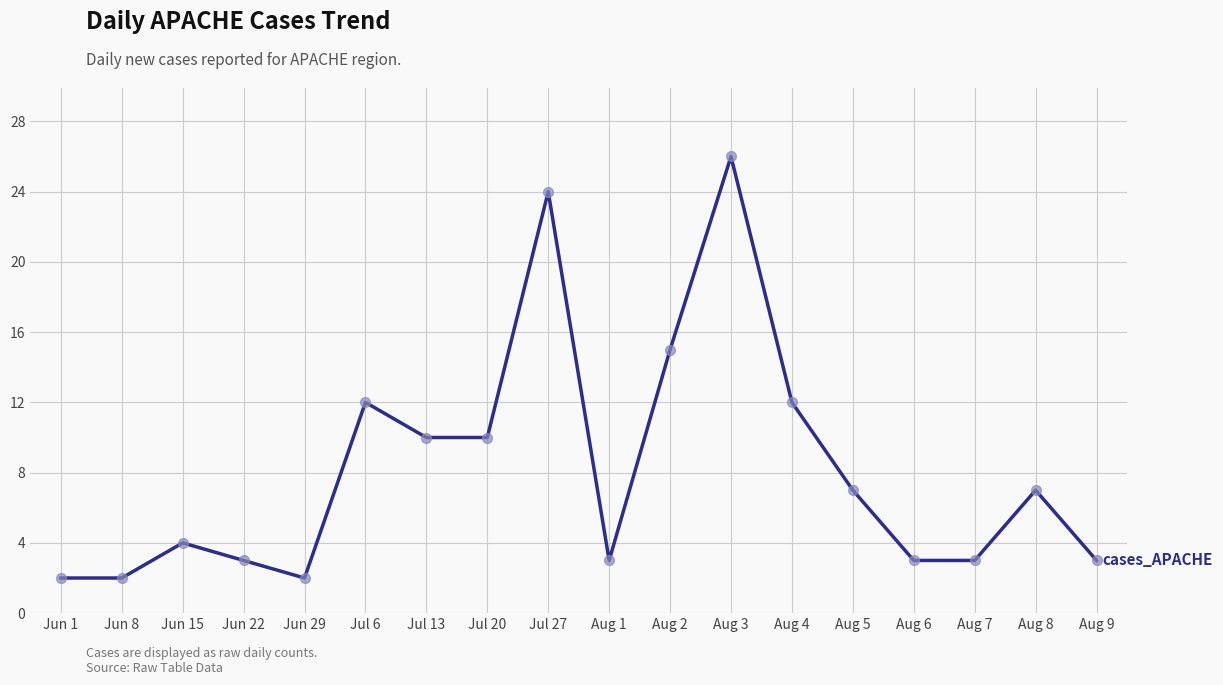

What is the change in value from Jun 22 to Aug 4?

+9